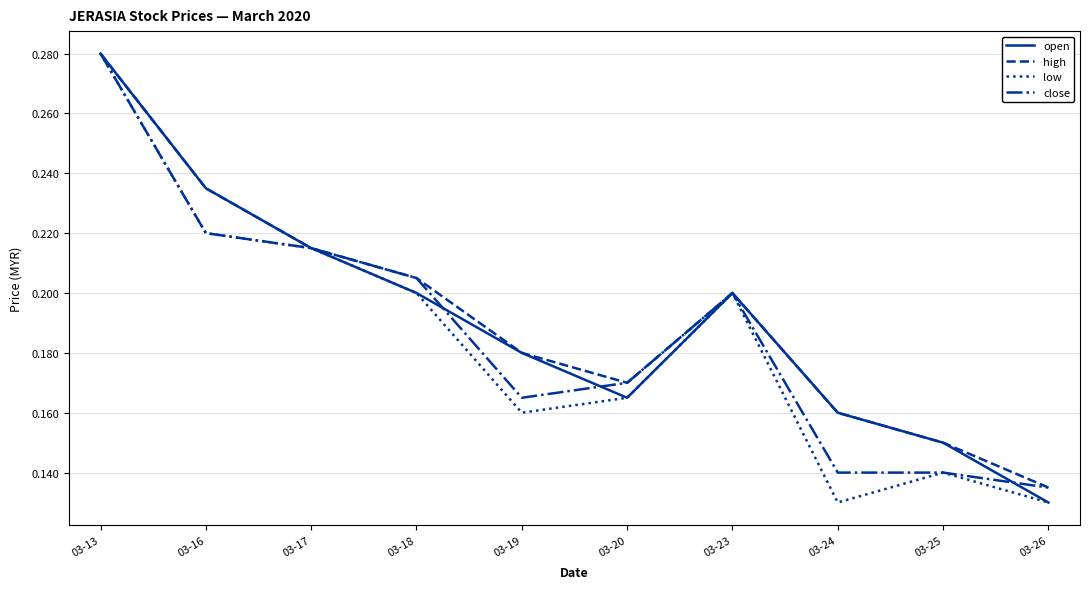

The value of close at 03-23 is 0.3. True or false?

False